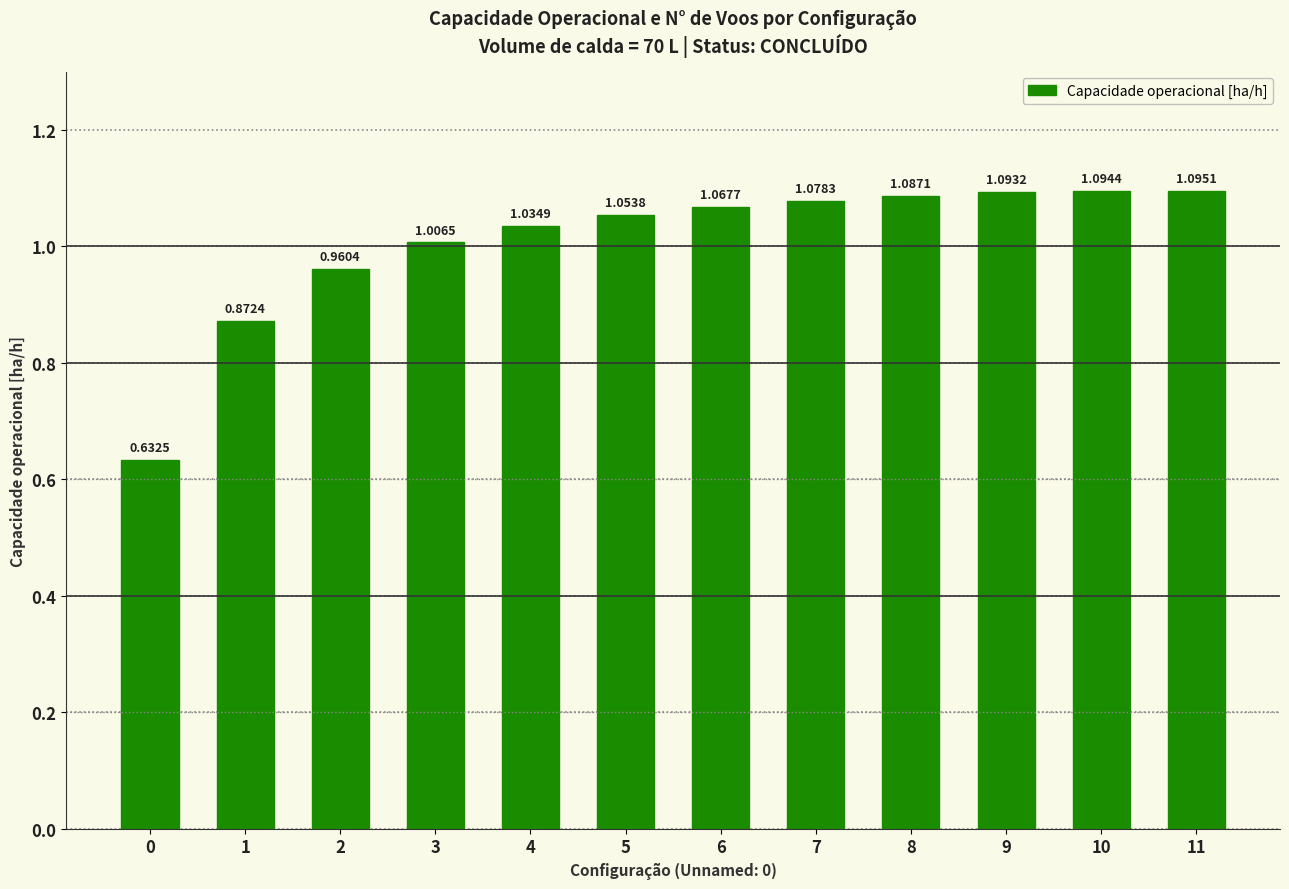

Rank the categories by value from highest to lowest.

11, 10, 9, 8, 7, 6, 5, 4, 3, 2, 1, 0